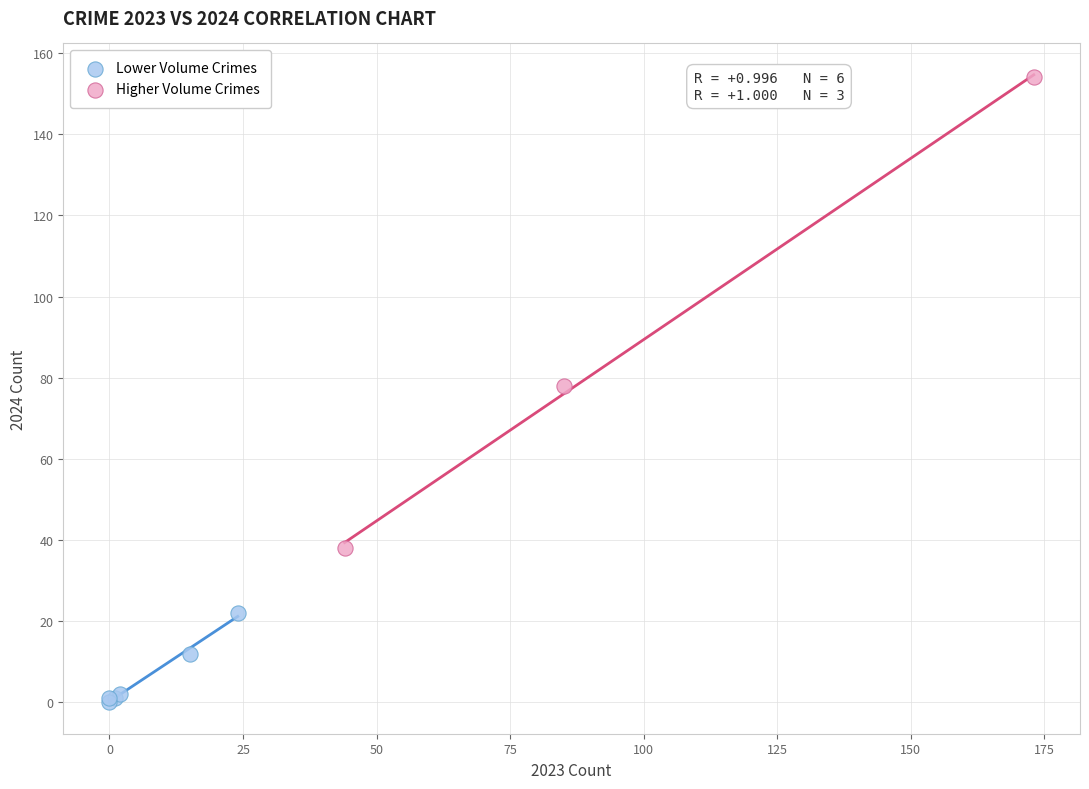

Which series reaches the maximum Y coordinate?

Higher Volume Crimes